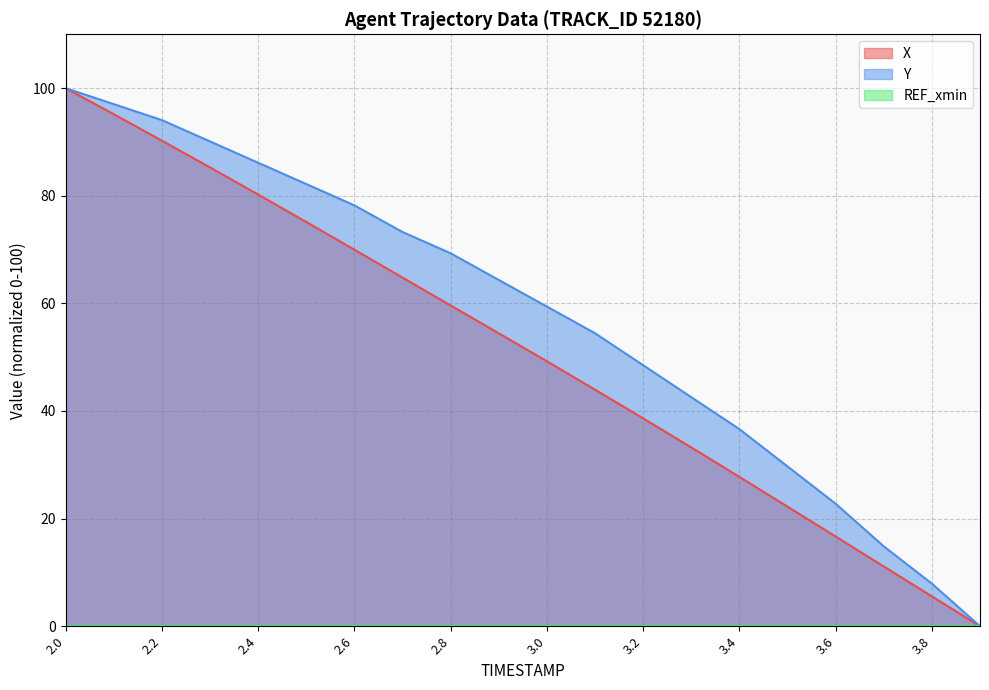

Which series has the widest spread of values?

X